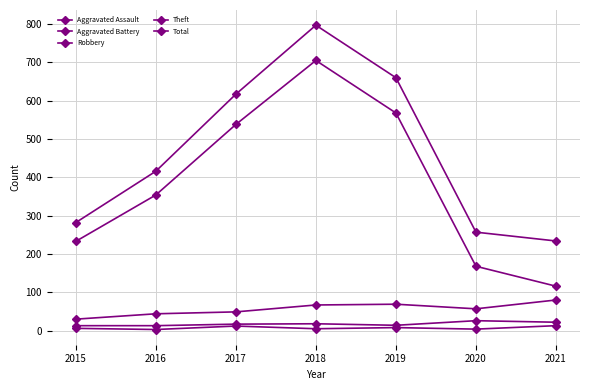

At which category is the sum across all series the highest?

2018